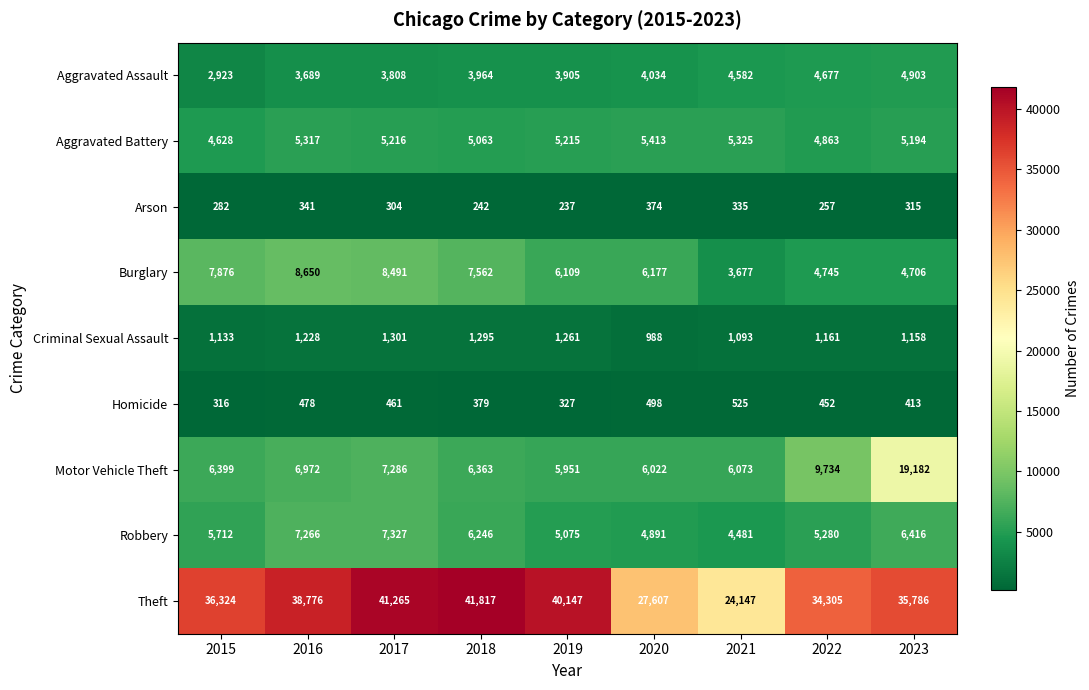

Is it true that Homicide equals 114 at 2018?

False